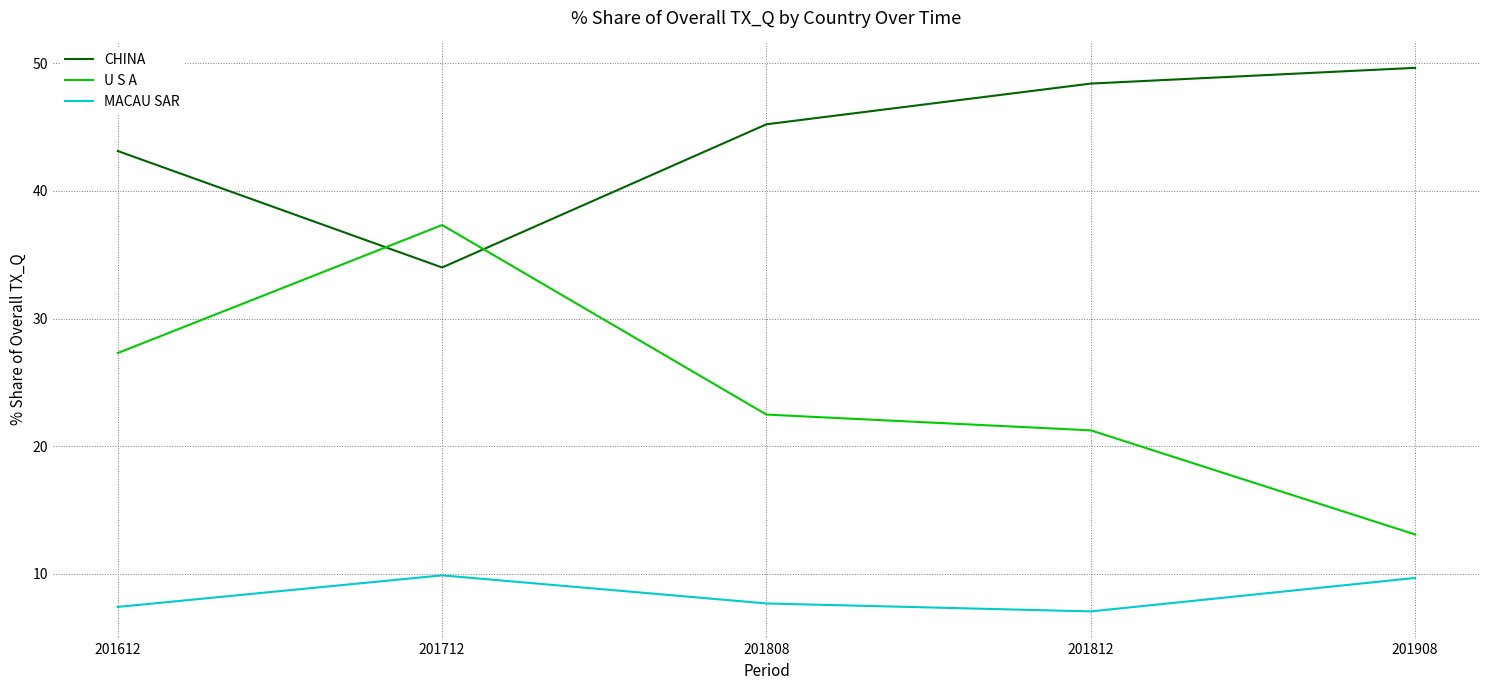

True or false: U S A and MACAU SAR intersect in this chart.

False